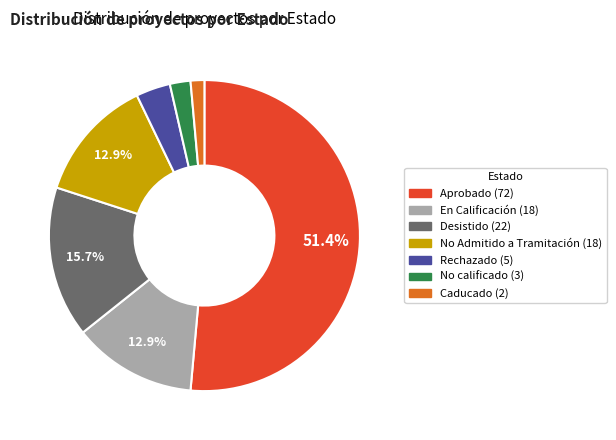

What percentage is NOT represented by En Calificación?

87.1%